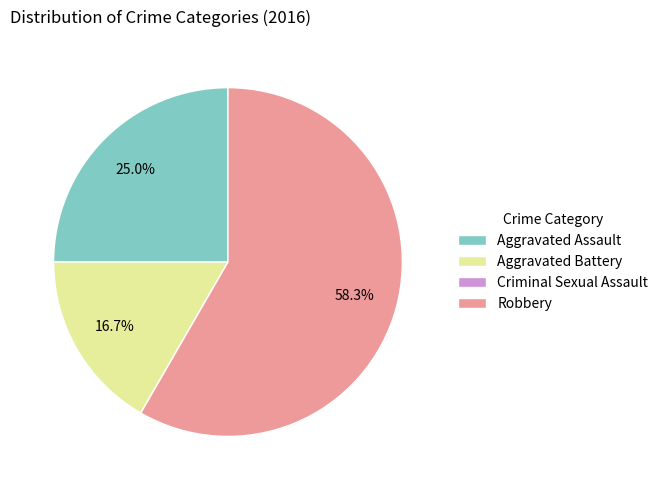

To the nearest percent, what is the difference between the largest and smallest slice percentages?

58%